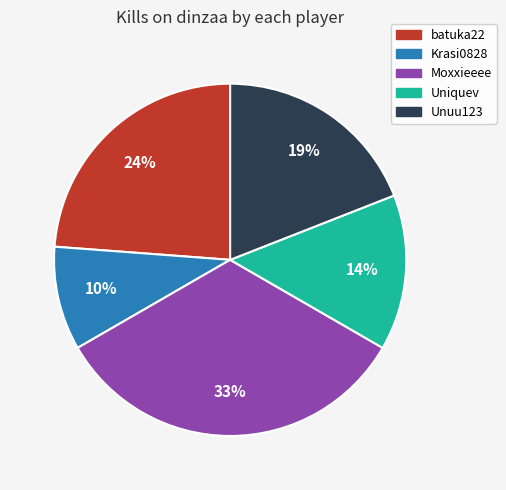

To the nearest percent, what is the average slice percentage?

20%